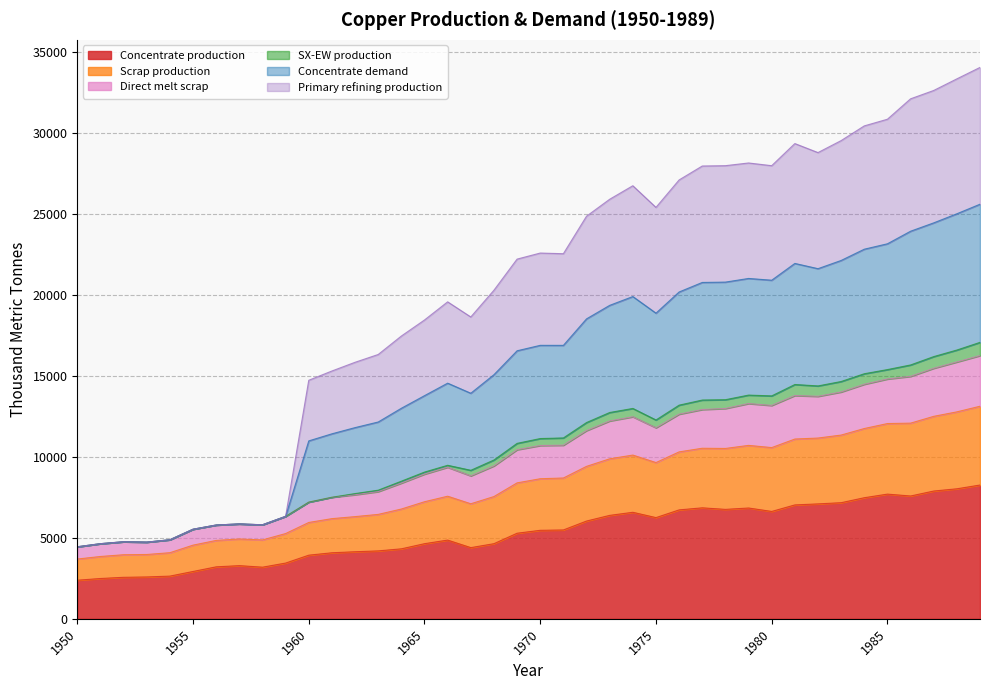

What is the difference between the second highest and minimum values in the Concentrate production series?

5649.6